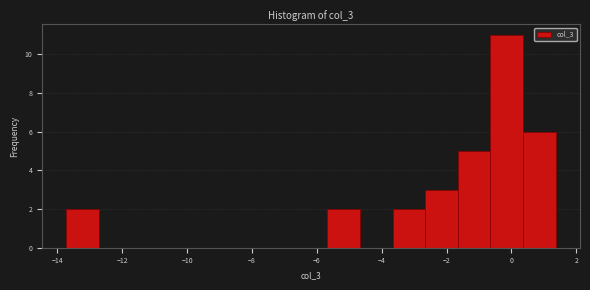

Reading left to right, list every bar in this chart as the range it spans on the x-axis followed by its height. Neither the bar edges nor the heights are printed on the chart, so give them approximately, as read against the axes.

-13.8 to -12.8: 2
-12.8 to -11.8: 0
-11.8 to -10.8: 0
-10.8 to -9.6: 0
-9.6 to -8.6: 0
-8.6 to -7.6: 0
-7.6 to -6.6: 0
-6.6 to -5.6: 0
-5.6 to -4.6: 2
-4.6 to -3.6: 0
-3.6 to -2.6: 2
-2.6 to -1.6: 3
-1.6 to -0.6: 5
-0.6 to 0.4: 11
0.4 to 1.4: 6